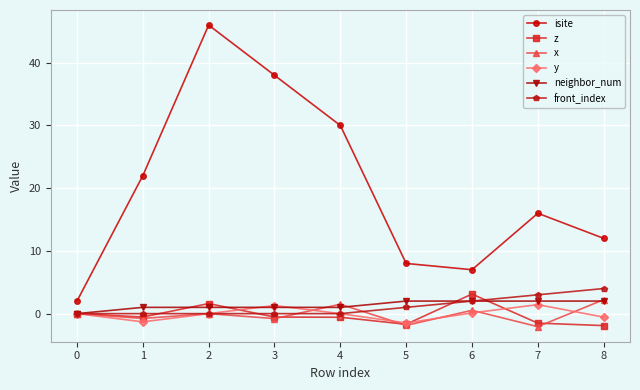

The z series shows -0.1 at 2. True or false?

False